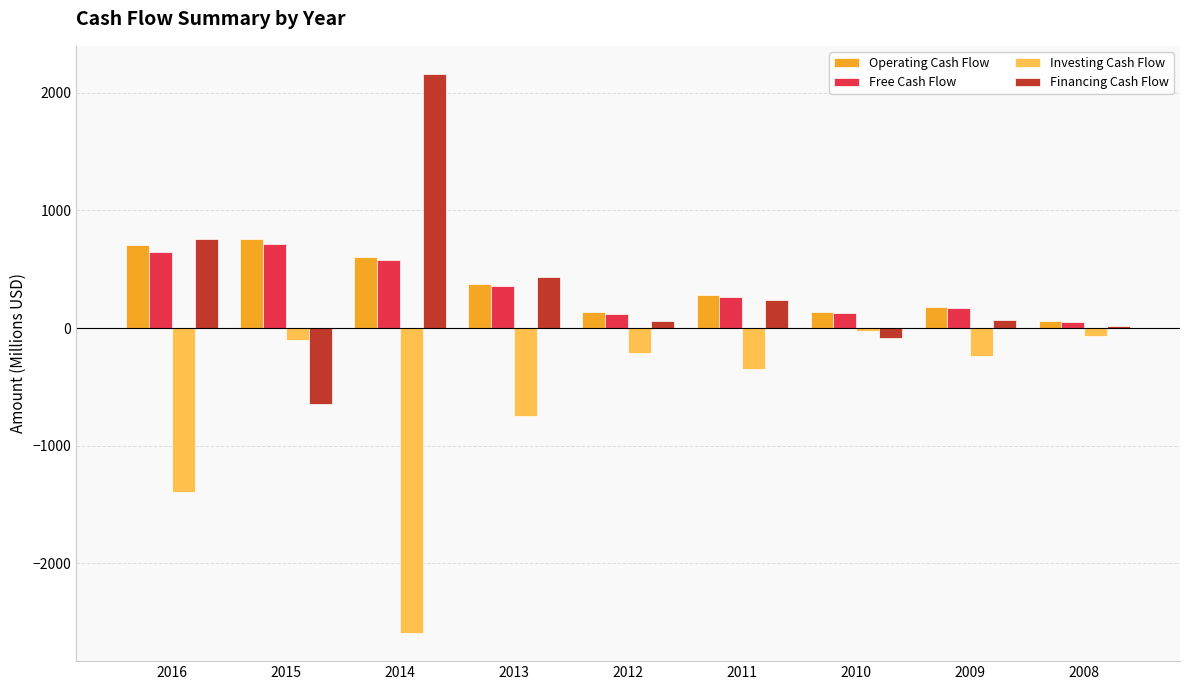

Are the bars horizontal?

No